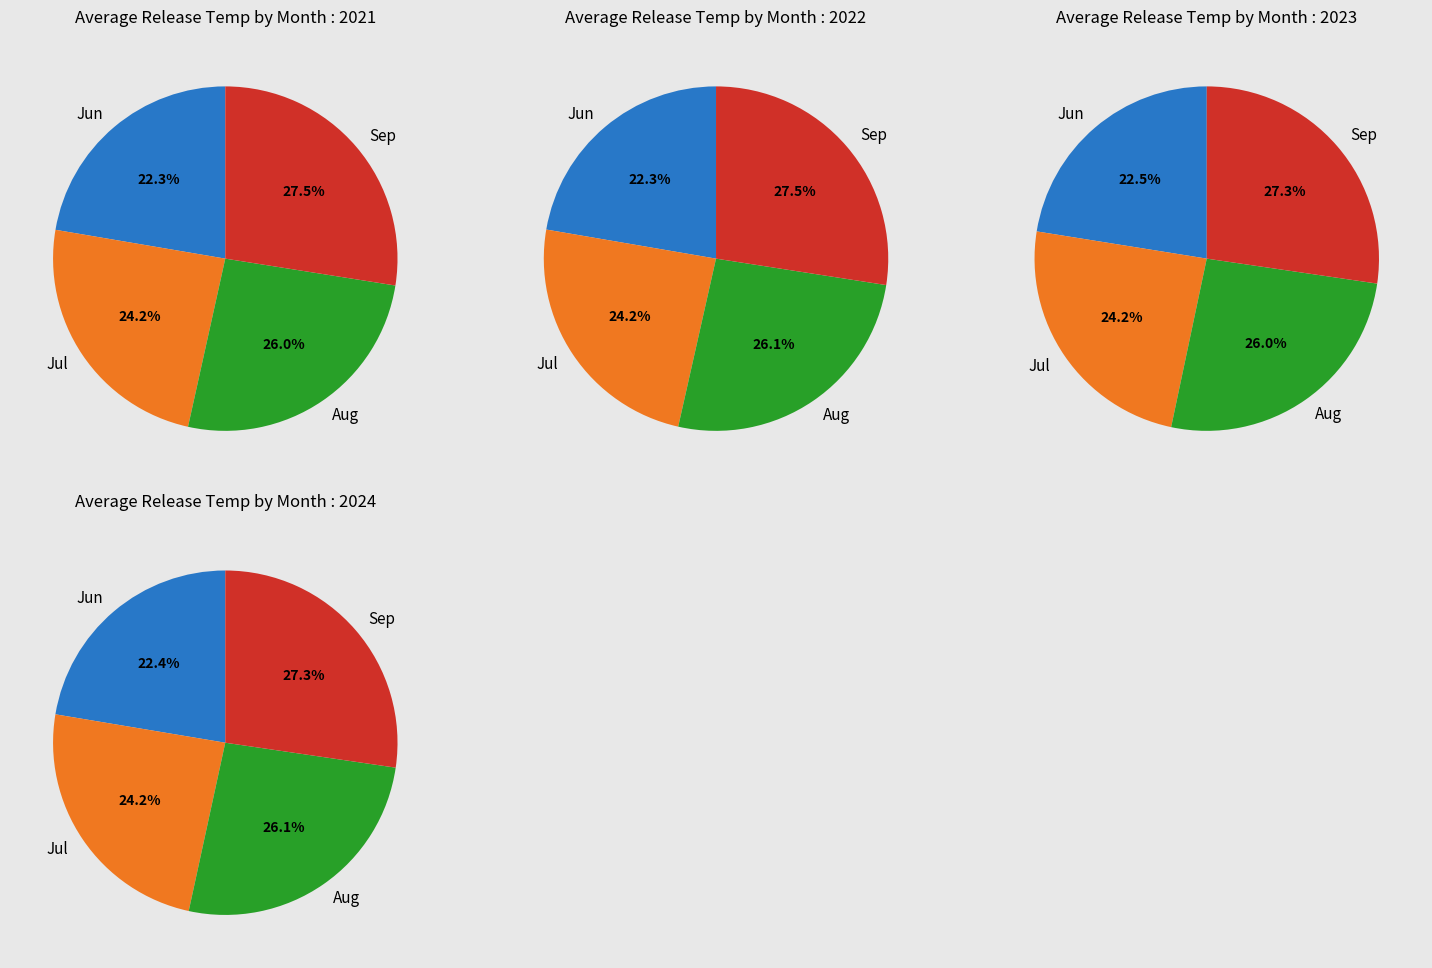

Count the number of slices in the pie.

16